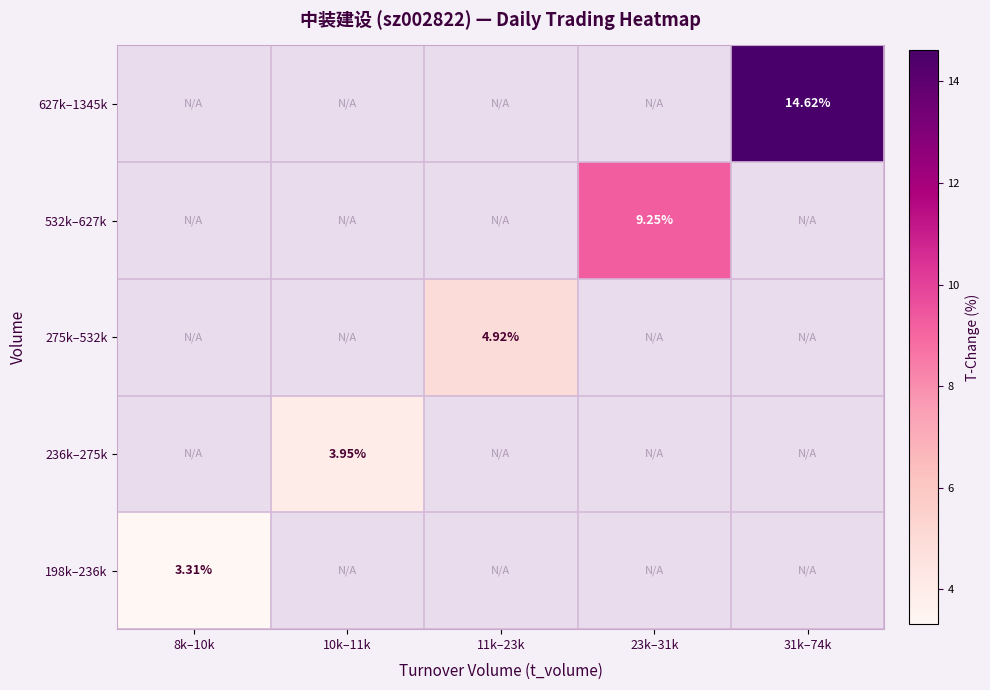

Which category has the highest value in the 236k–275k series?

8k–10k